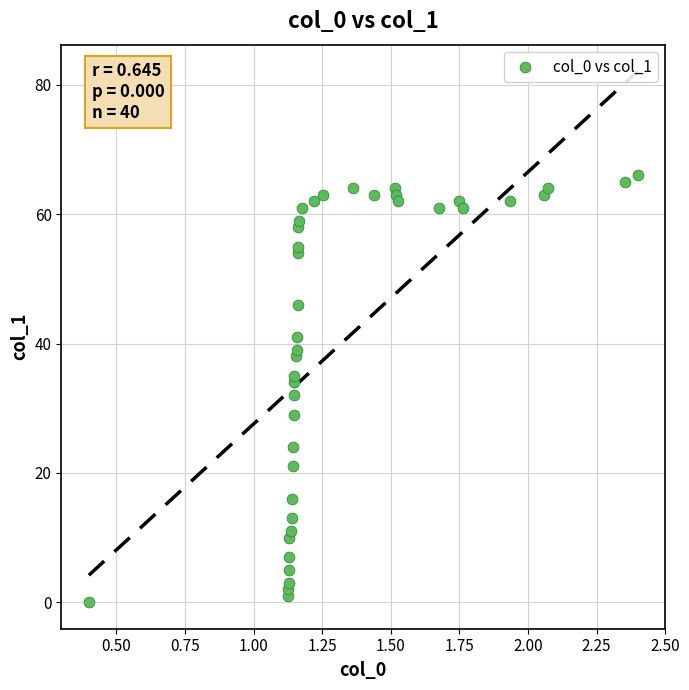

What is the range of Y values (max minus min)?

66